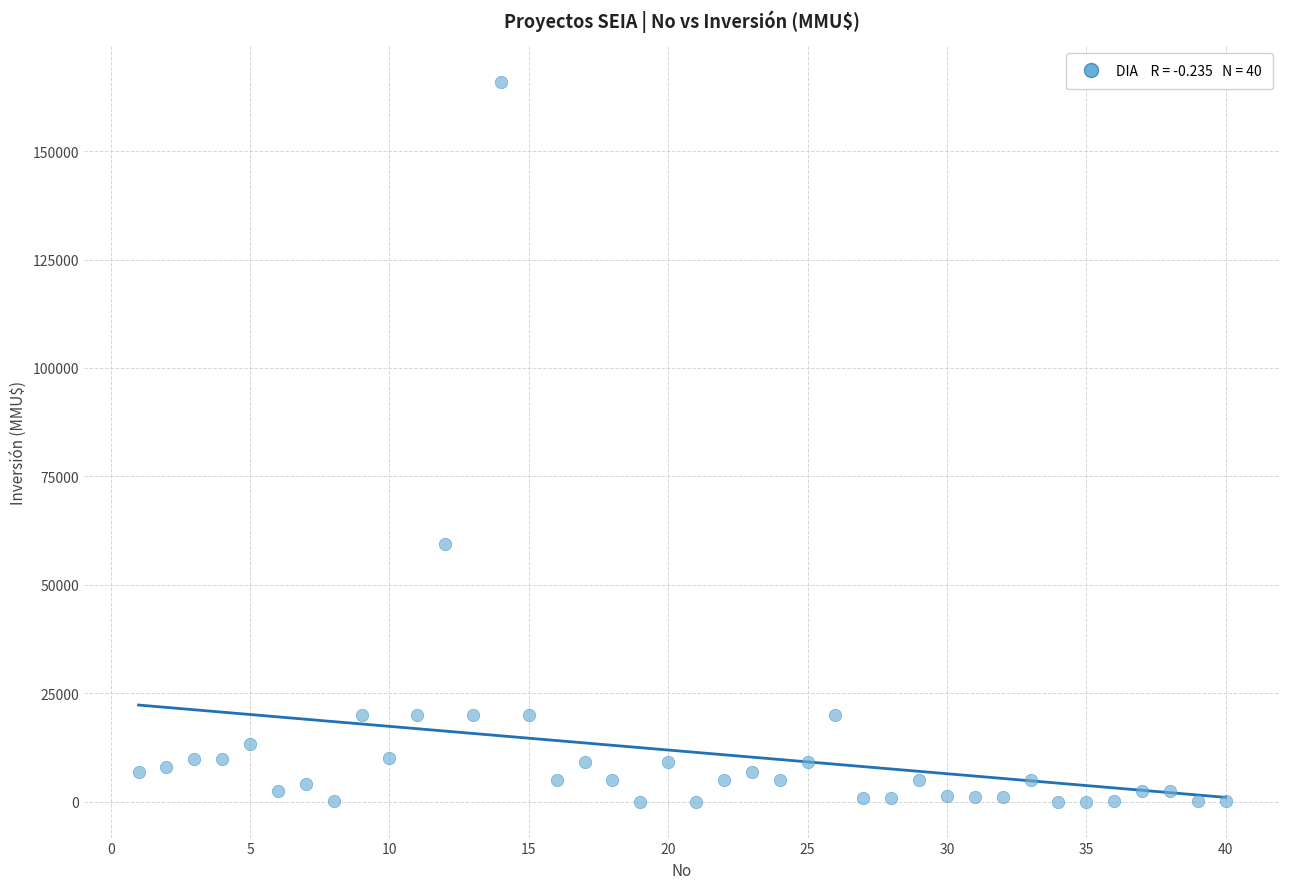

What is the range of Y values (max minus min)?

165910